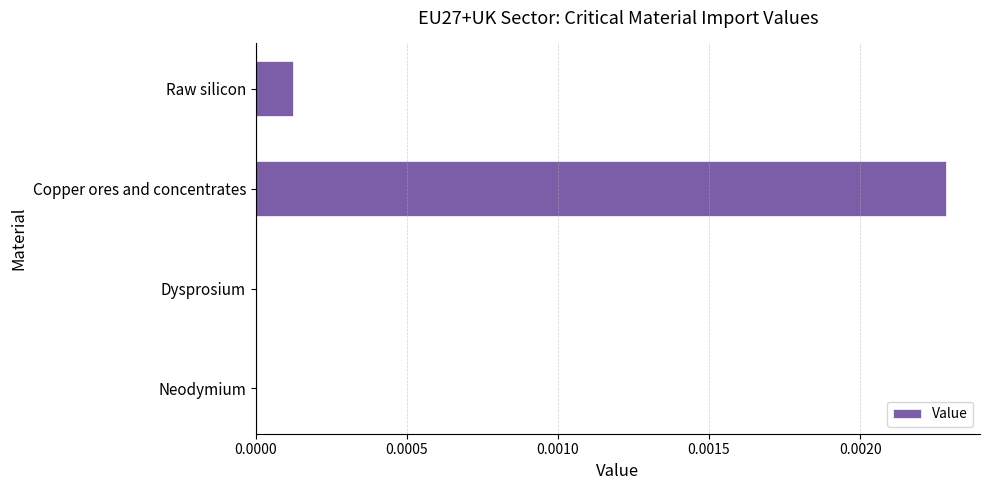

How many categories are shown in the chart?

4